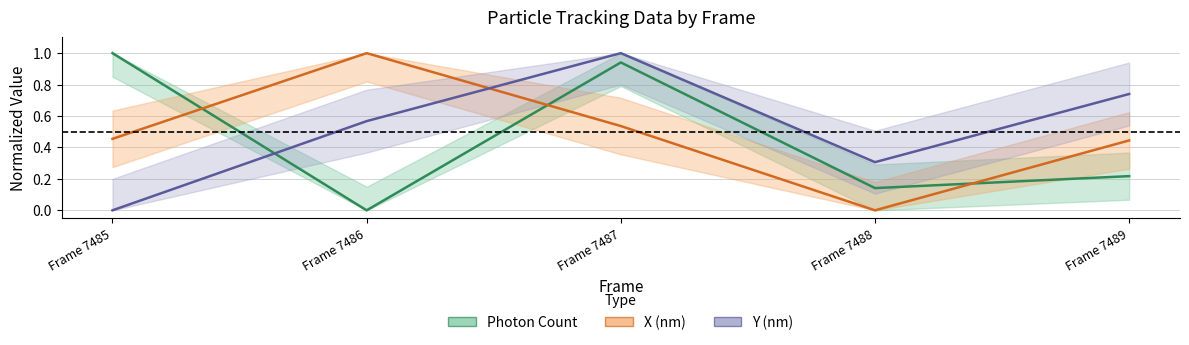

What is the difference between the highest and lowest values at Frame 7485?

1.0